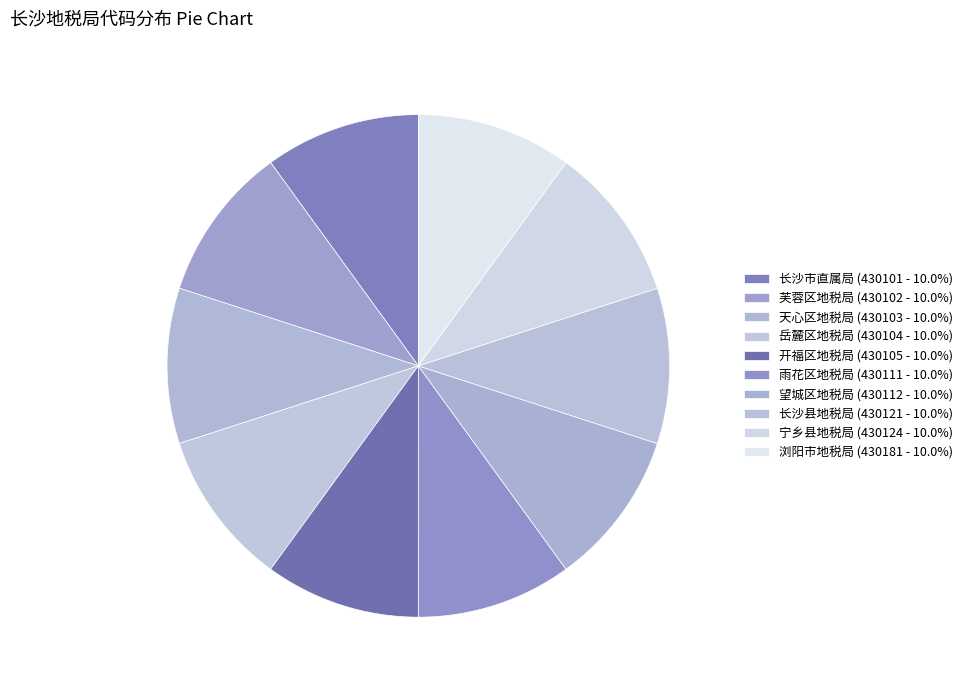

Which category has the biggest portion of the pie?

浏阳市地税局